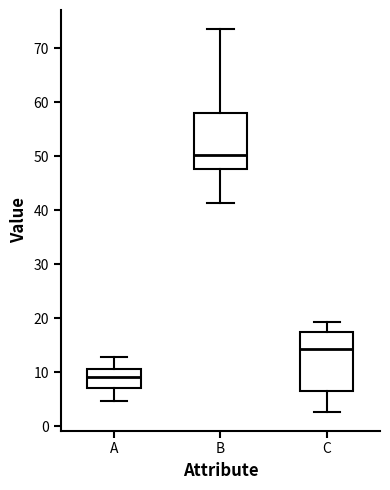

Reading left to right, transcribe this box plot: for each box, give where its median line is, the range the box spans, and where its two whiskers end, as read against the y-axis. The values are not printed on the chart, so give them approximately, as read against the axis.

A: median 9, box 7 to 11, whiskers 5 to 13
B: median 50, box 48 to 58, whiskers 41 to 74
C: median 14, box 7 to 17, whiskers 3 to 19